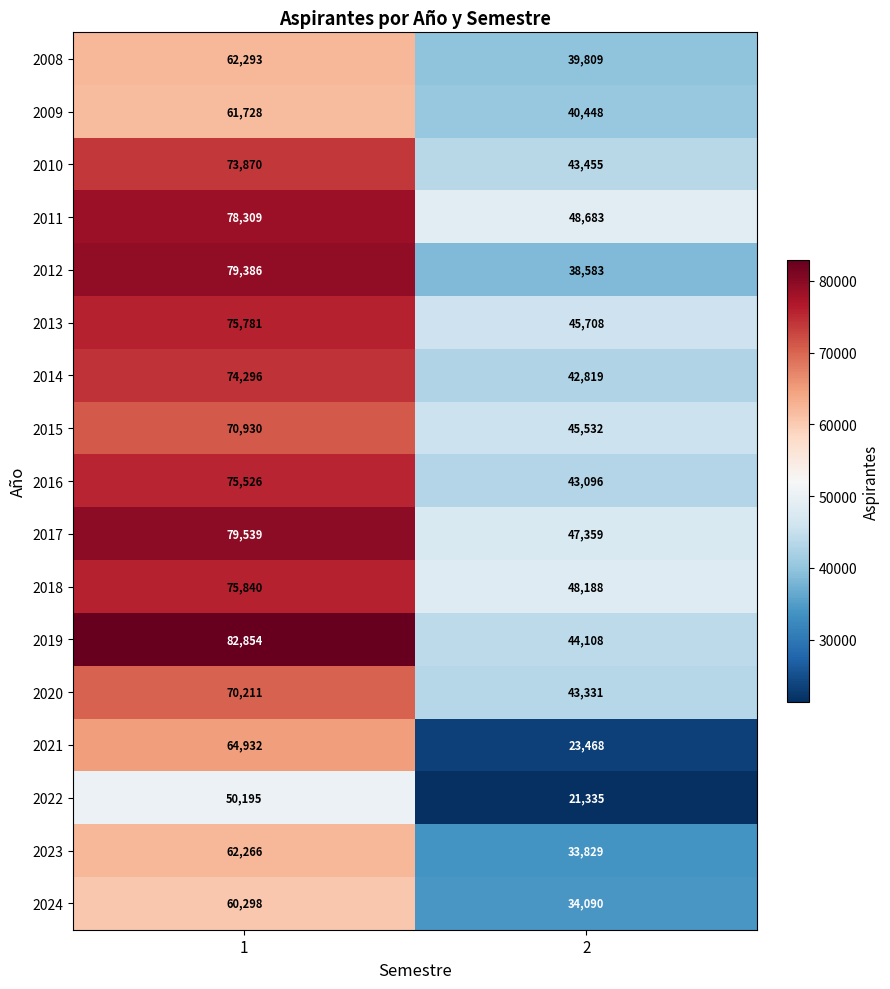

List the labels in order of 2012 value, smallest first.

2, 1